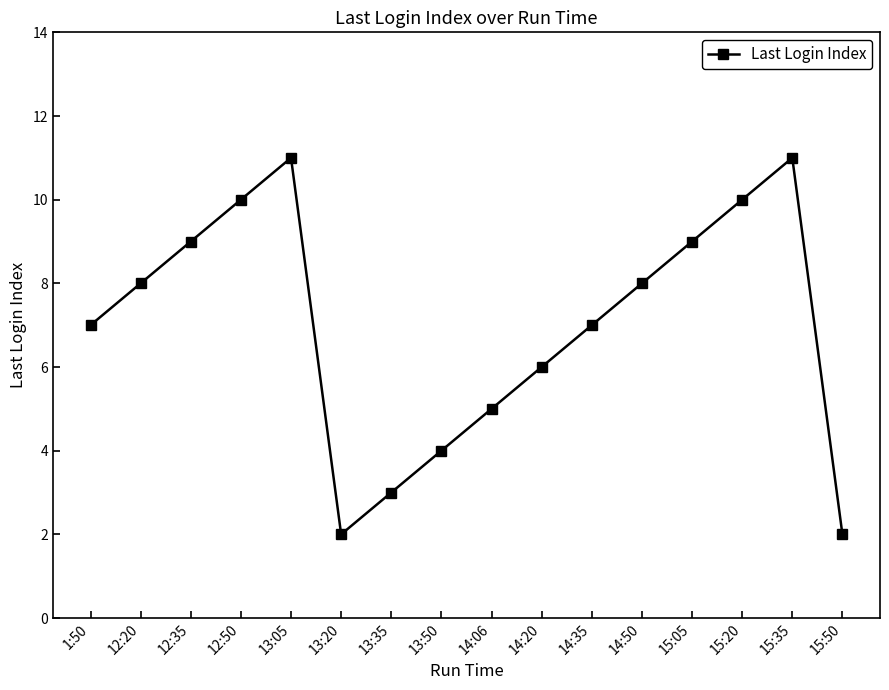

At which category does the data reach its first local valley?

13:20